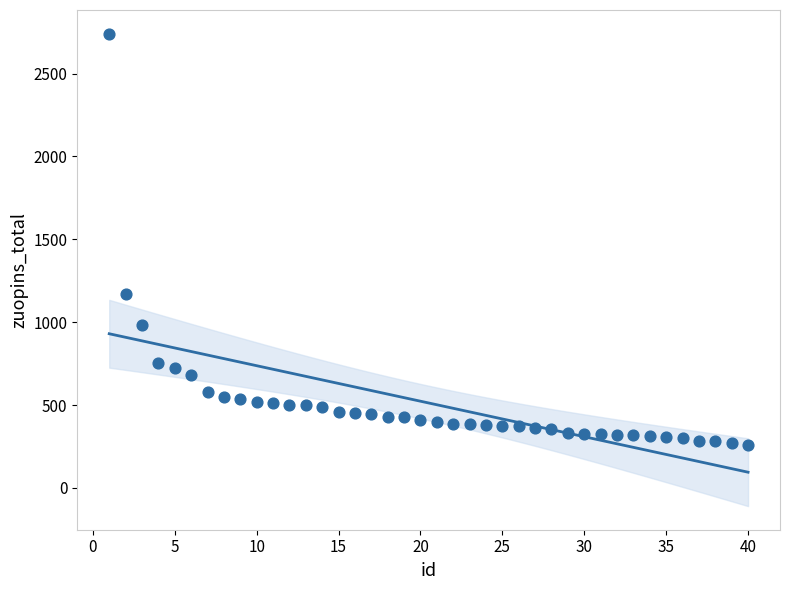

What Y value in the scatter plot is closest to 1500?

1170